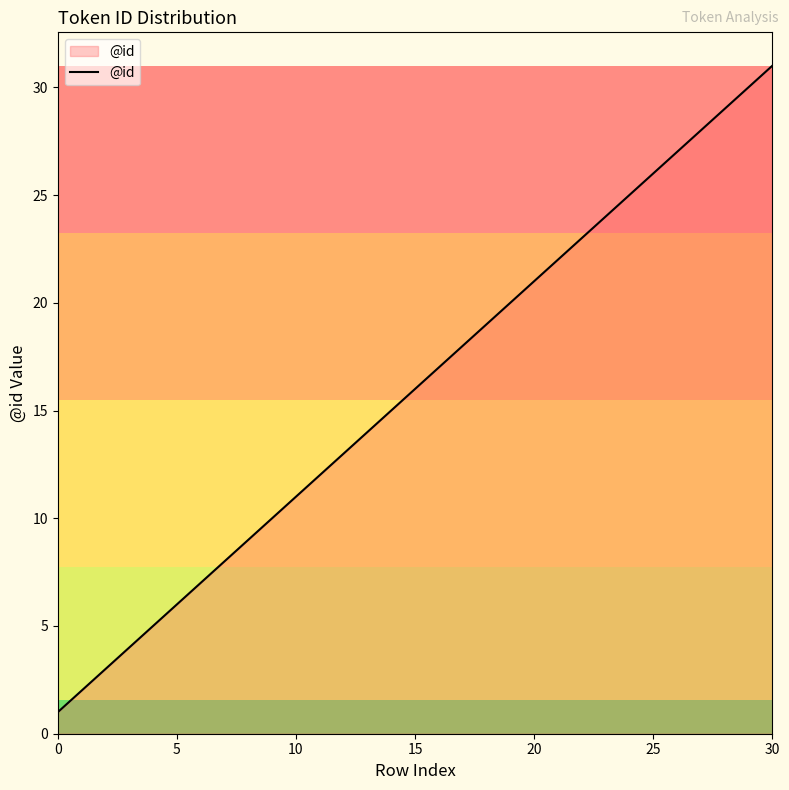

What is the greatest value displayed?

31